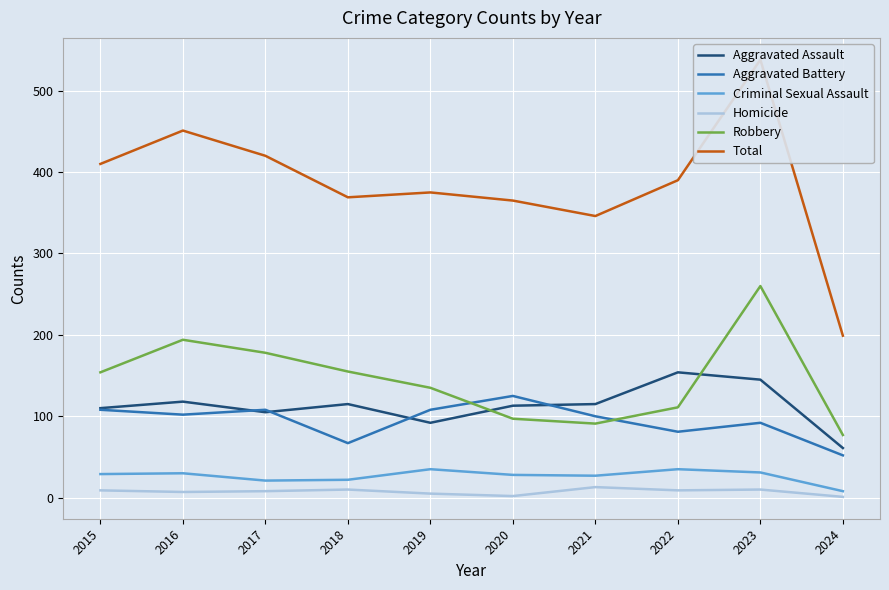

Reading left to right, transcribe all the data shown in this chart.

Aggravated Assault: 2015=110	2016=118	2017=105	2018=115	2019=92	2020=113	2021=115	2022=154	2023=145	2024=61
Aggravated Battery: 2015=108	2016=102	2017=108	2018=67	2019=108	2020=125	2021=100	2022=81	2023=92	2024=52
Criminal Sexual Assault: 2015=29	2016=30	2017=21	2018=22	2019=35	2020=28	2021=27	2022=35	2023=31	2024=8
Homicide: 2015=9	2016=7	2017=8	2018=10	2019=5	2020=2	2021=13	2022=9	2023=10	2024=1
Robbery: 2015=154	2016=194	2017=178	2018=155	2019=135	2020=97	2021=91	2022=111	2023=260	2024=77
Total: 2015=410	2016=451	2017=420	2018=369	2019=375	2020=365	2021=346	2022=390	2023=538	2024=199